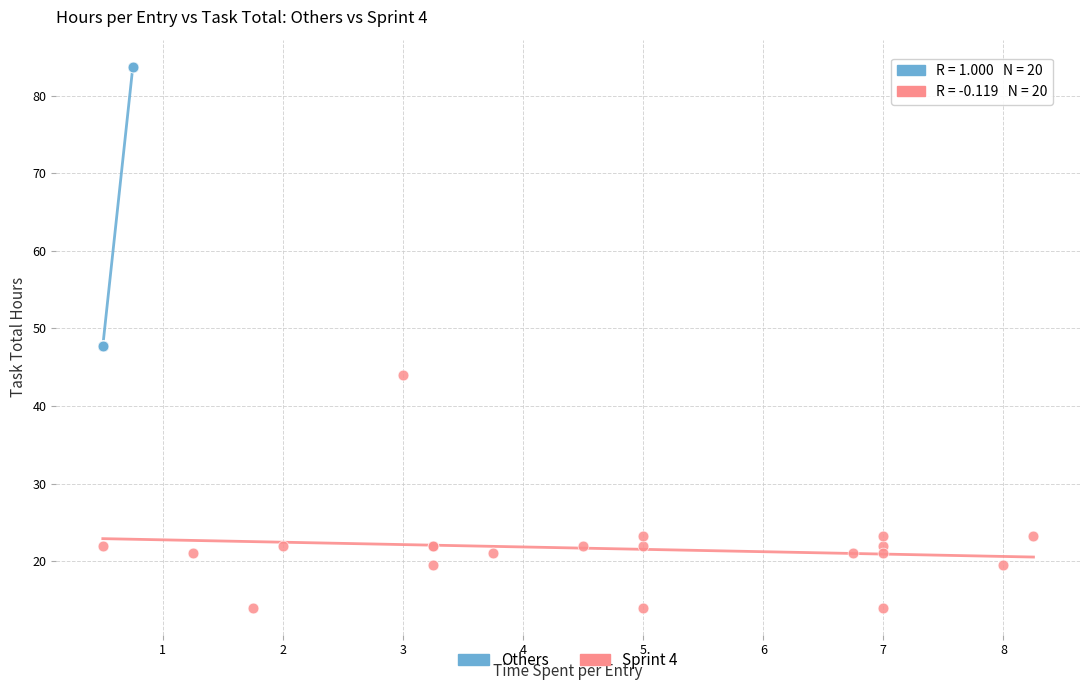

Which series reaches the minimum Y coordinate?

Sprint 4